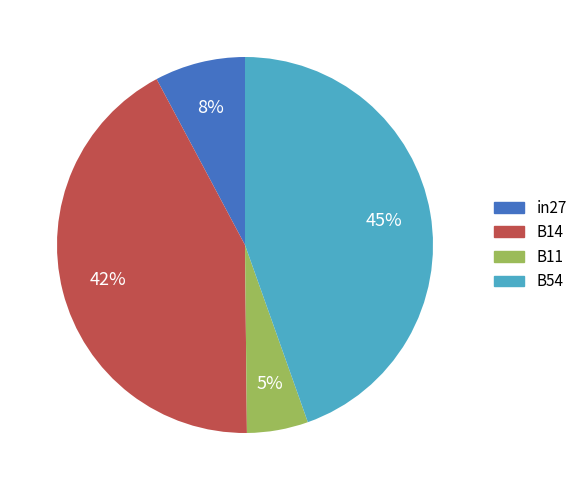

Which slice is the largest?

B54